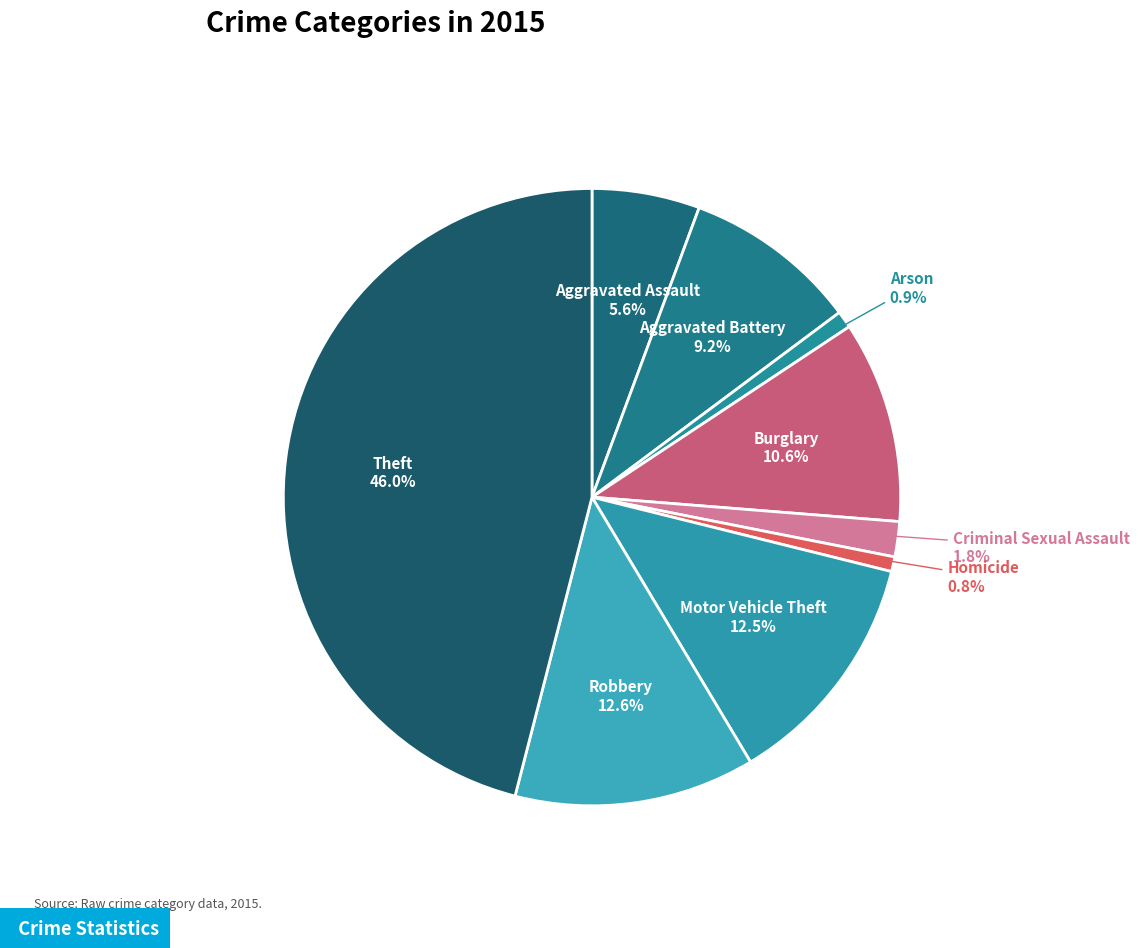

Is it true that Motor Vehicle Theft is 13% of the pie?

True